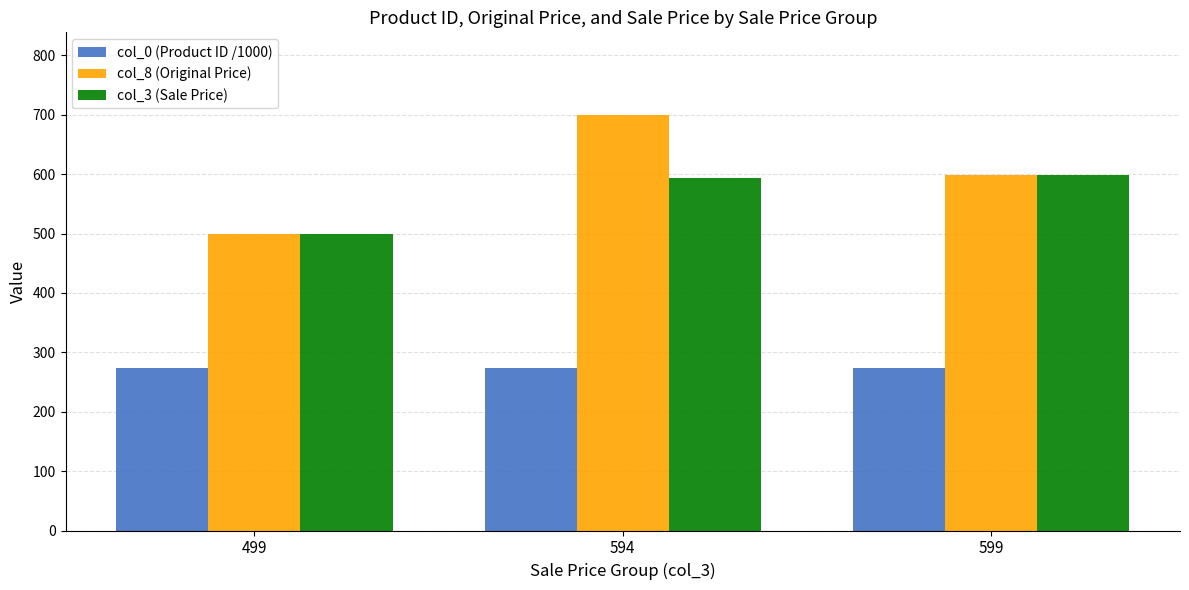

How many bars are there in each group?

3